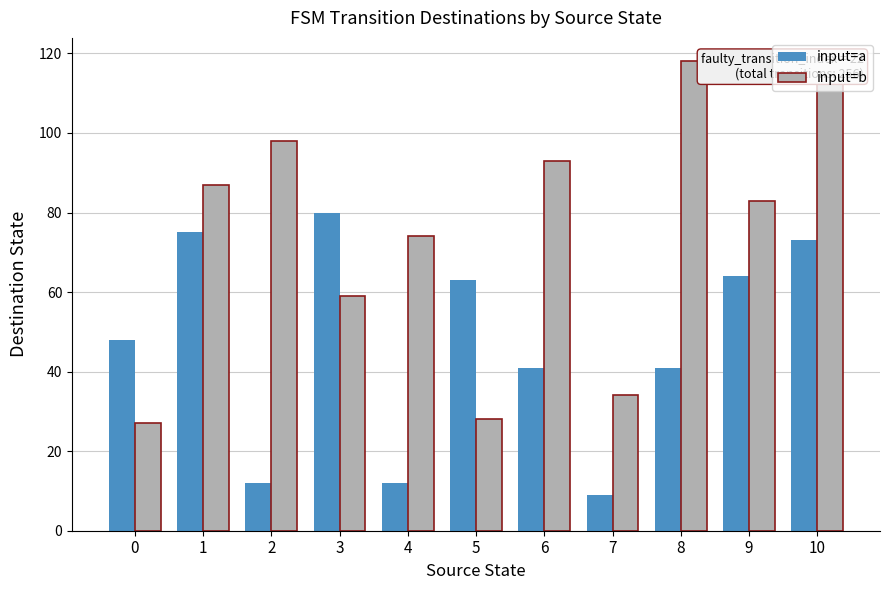

Is the value of input=b at 8 greater than the value of input=a at 4?

Yes